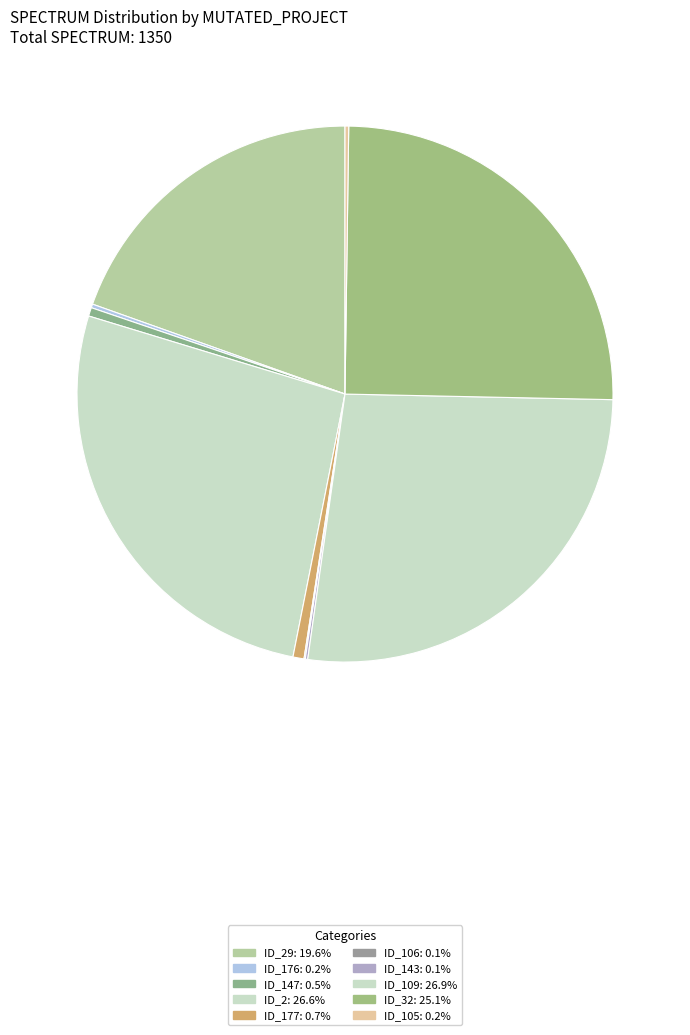

Which slice is the largest?

_MultipleBugs_.NOB_1.ID_109